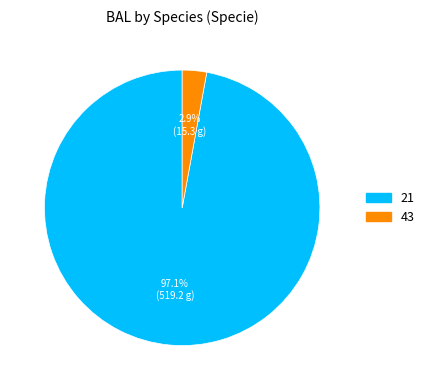

Rank the categories by value from lowest to highest.

43, 21